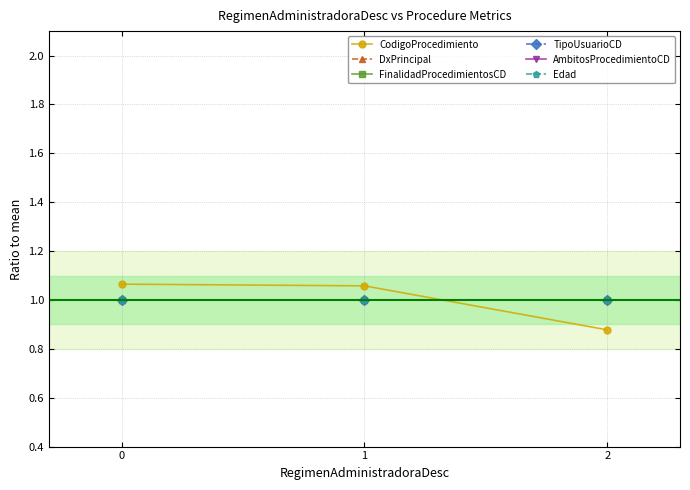

What is the total value across all series at 0?

5.1